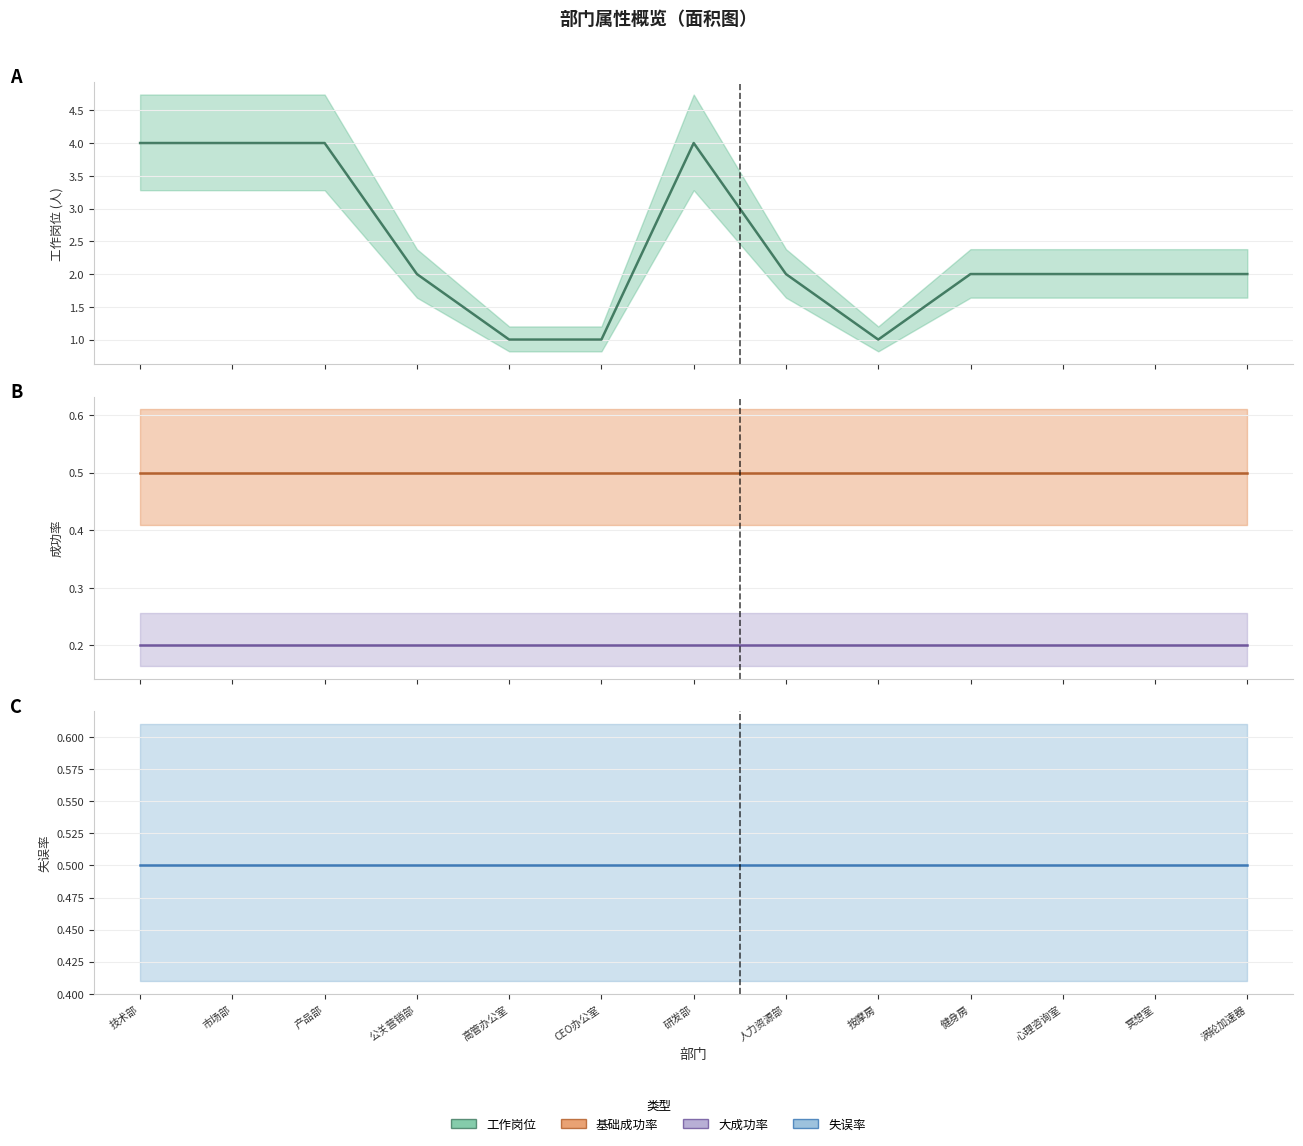

True or false: 失误率 (中) has more than 1 interior local peaks.

False